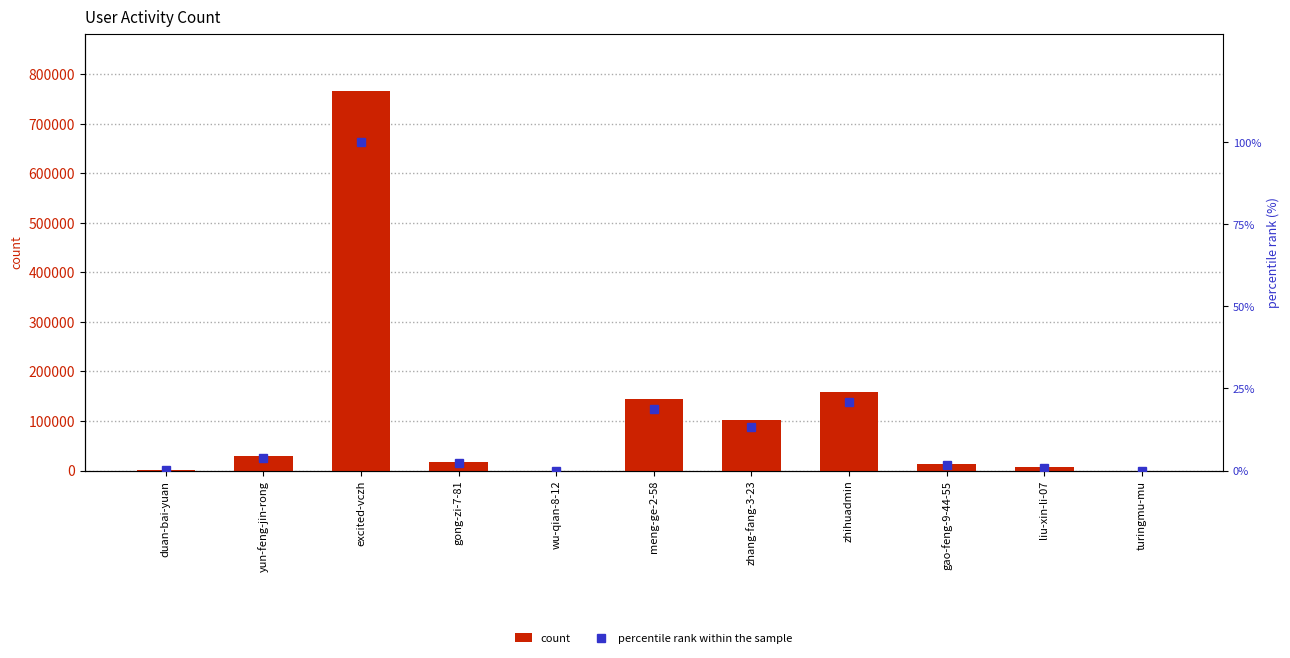

What are all the series names shown in the legend?

count, percentile rank within the sample